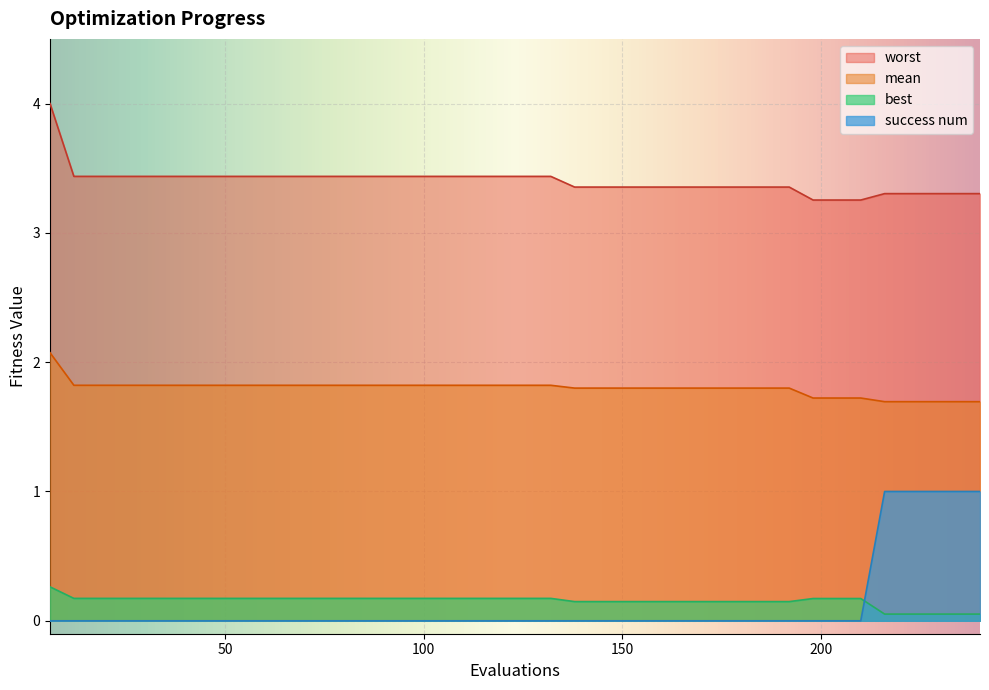

At which label does best reach its minimum?

216